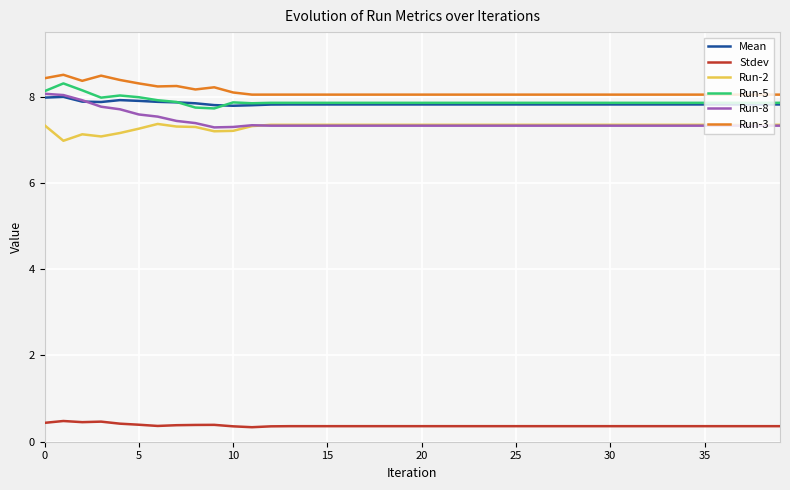

True or false: Mean and Stdev intersect in this chart.

False